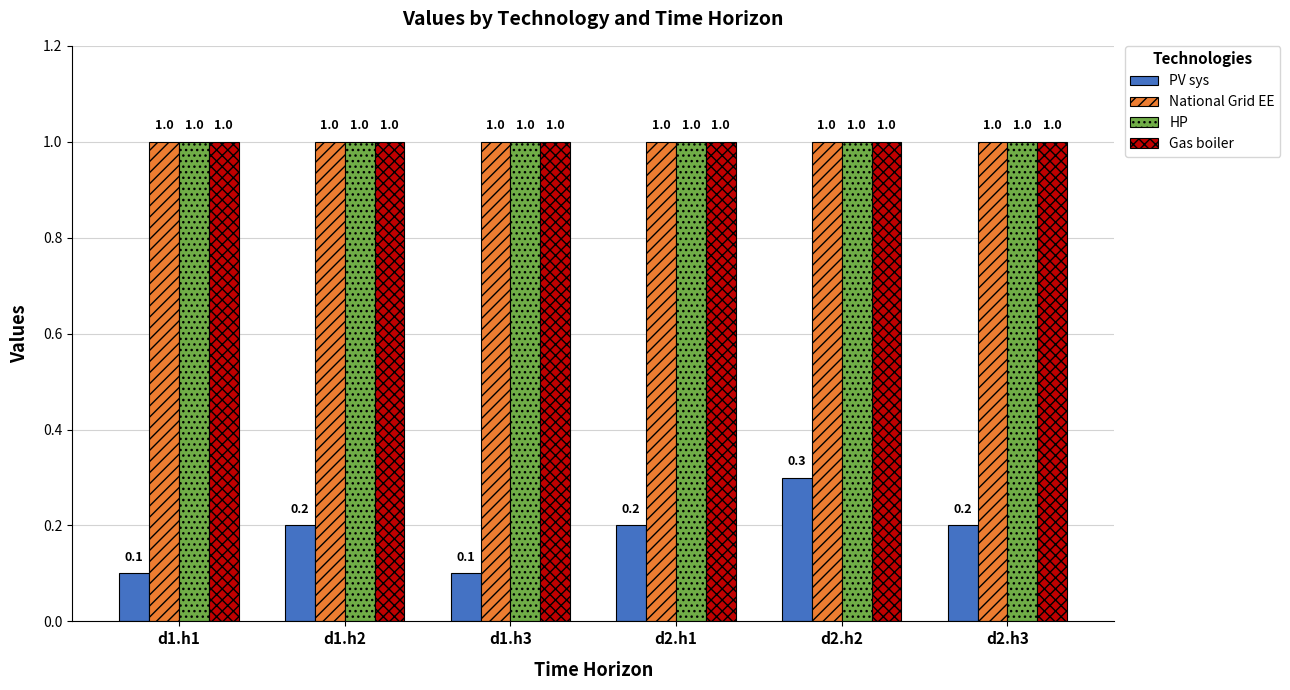

Is the value of PV sys at d2.h3 greater than the value of National Grid EE at d2.h3?

No